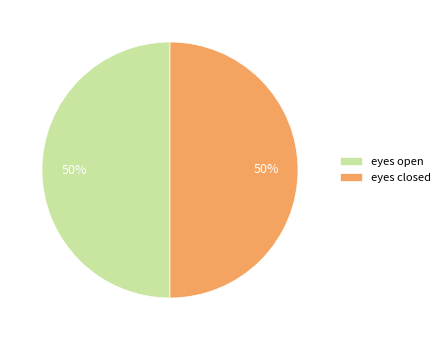

To the nearest percent, what is the difference between the largest and smallest slice percentages?

0%